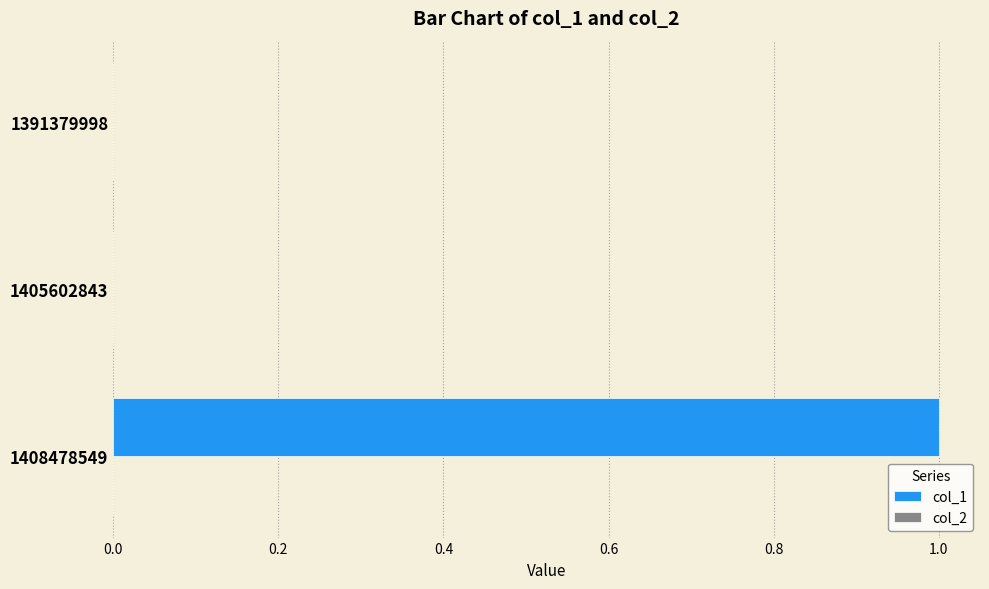

True or false: the data shows 1 at 1408478549.

True